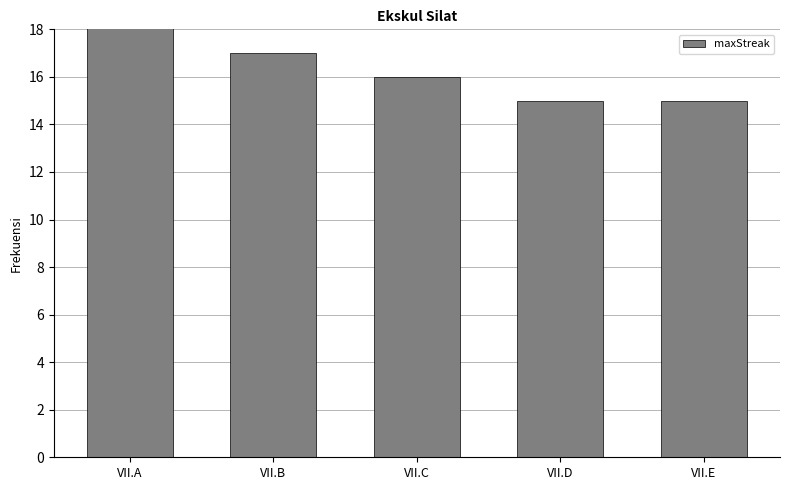

What is the value of the 3rd bar from the left?

16